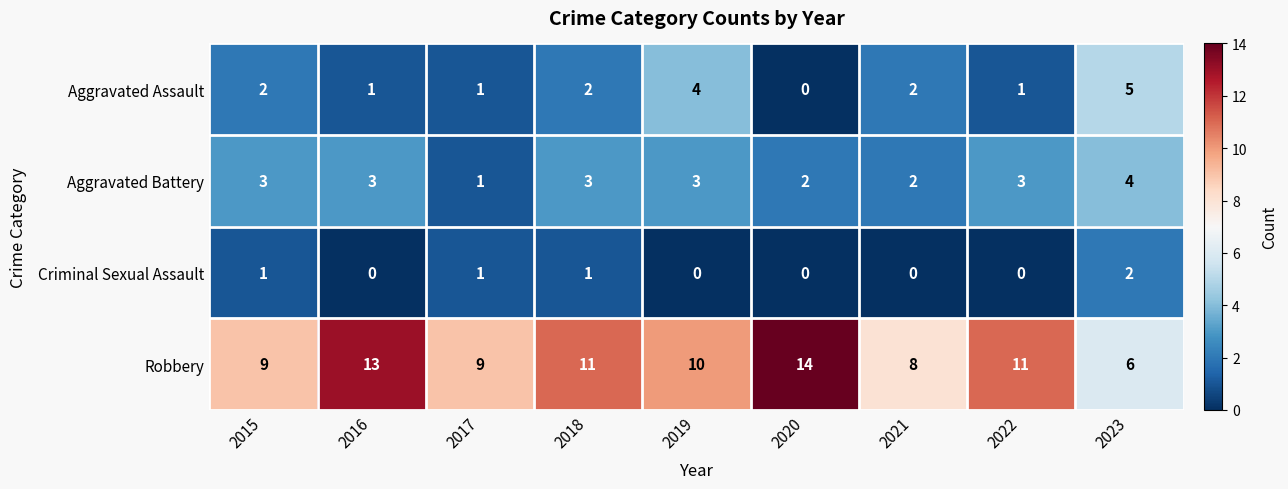

The value of Aggravated Battery at 2016 is 5. True or false?

False